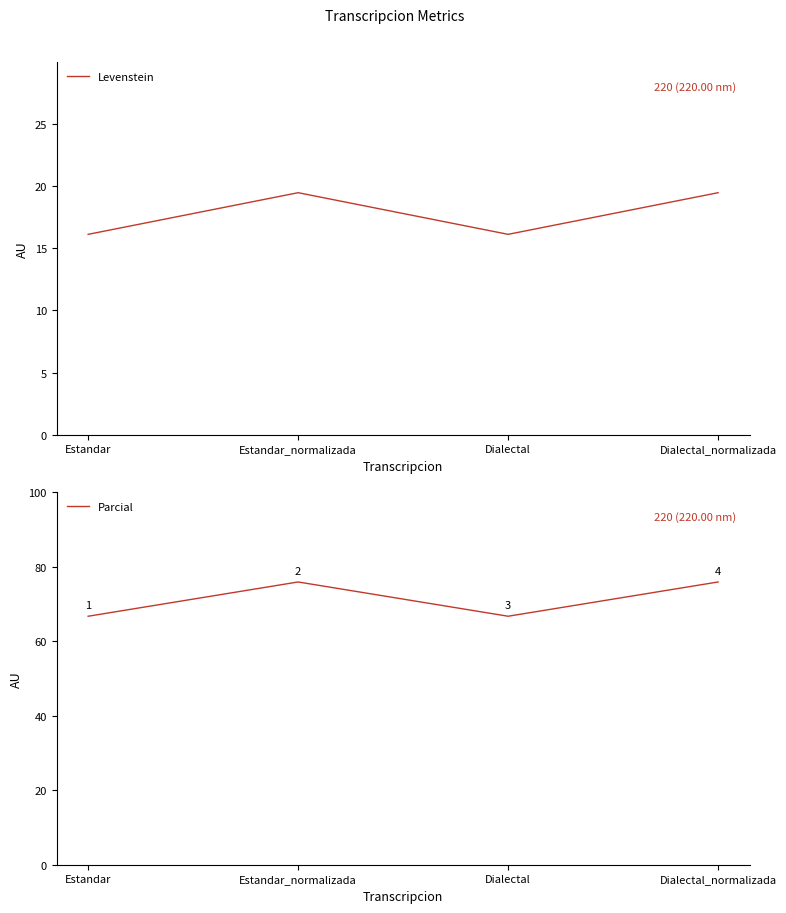

True or false: Parcial and Levenstein cross at least once.

False